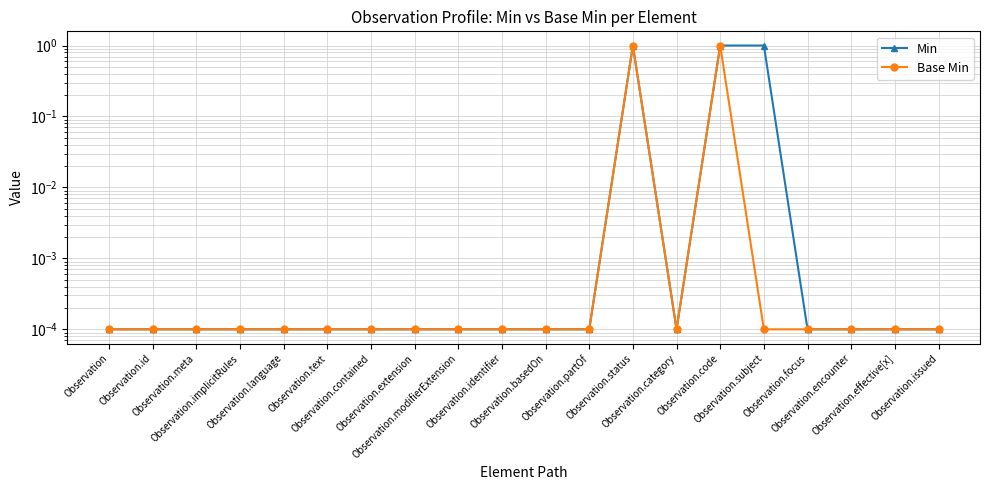

What position from the right is Observation.meta?

18